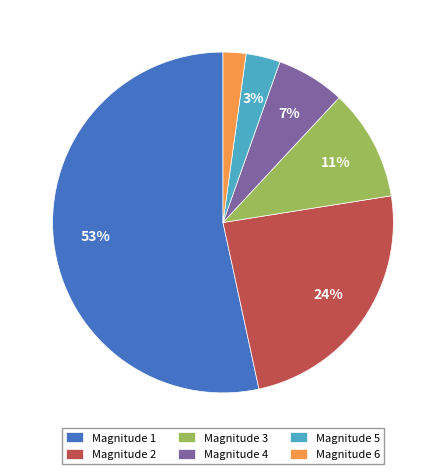

Do Magnitude 1 and Magnitude 3 together represent more than half of the pie?

Yes